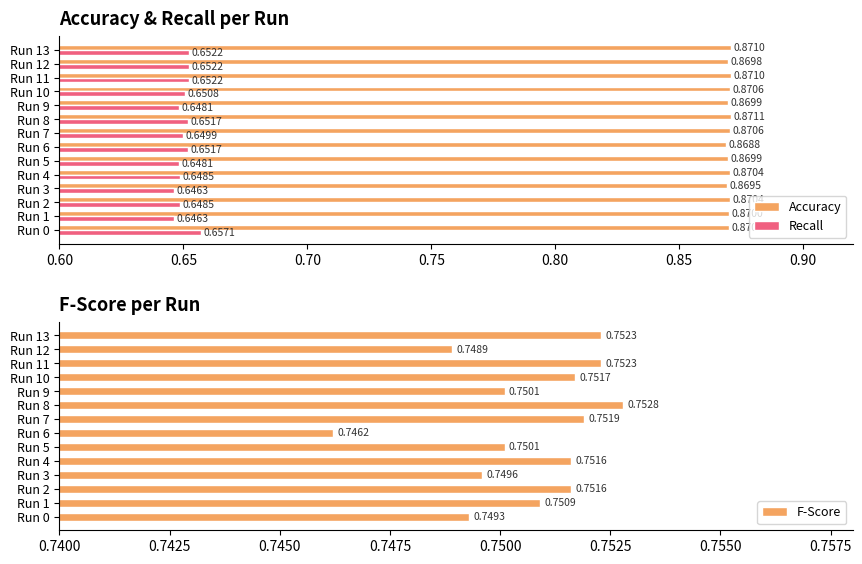

Reading left to right, list all the values displayed in this chart.

Accuracy: 0.9	0.9	0.9	0.9	0.9	0.9	0.9	0.9	0.9	0.9	0.9	0.9	0.9	0.9
Recall: 0.7	0.6	0.6	0.6	0.6	0.6	0.7	0.6	0.7	0.6	0.7	0.7	0.7	0.7
F-Score: 0.7	0.8	0.8	0.7	0.8	0.8	0.7	0.8	0.8	0.8	0.8	0.8	0.7	0.8